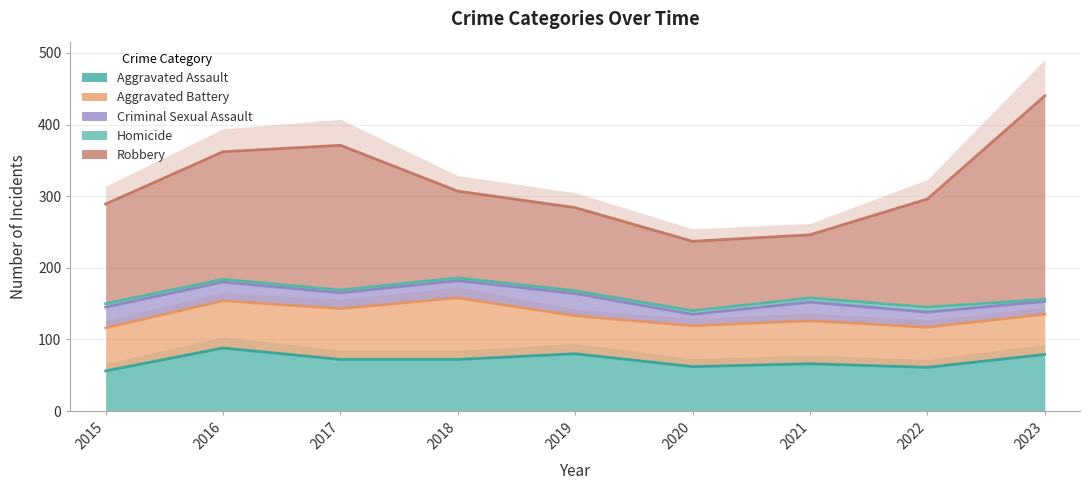

What is the lowest value of the Aggravated Assault series?

56